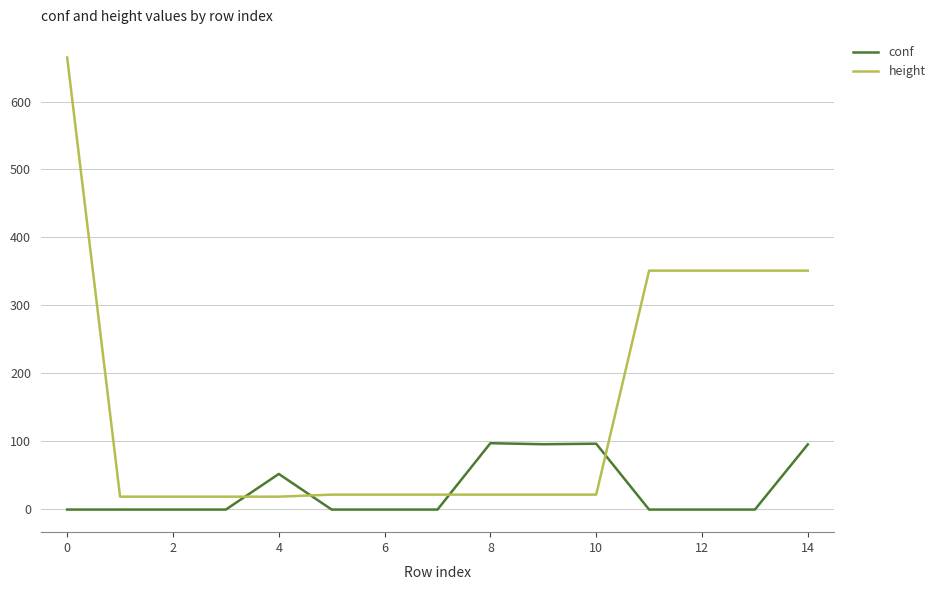

True or false: conf has more than 0 points higher than both neighbors.

True